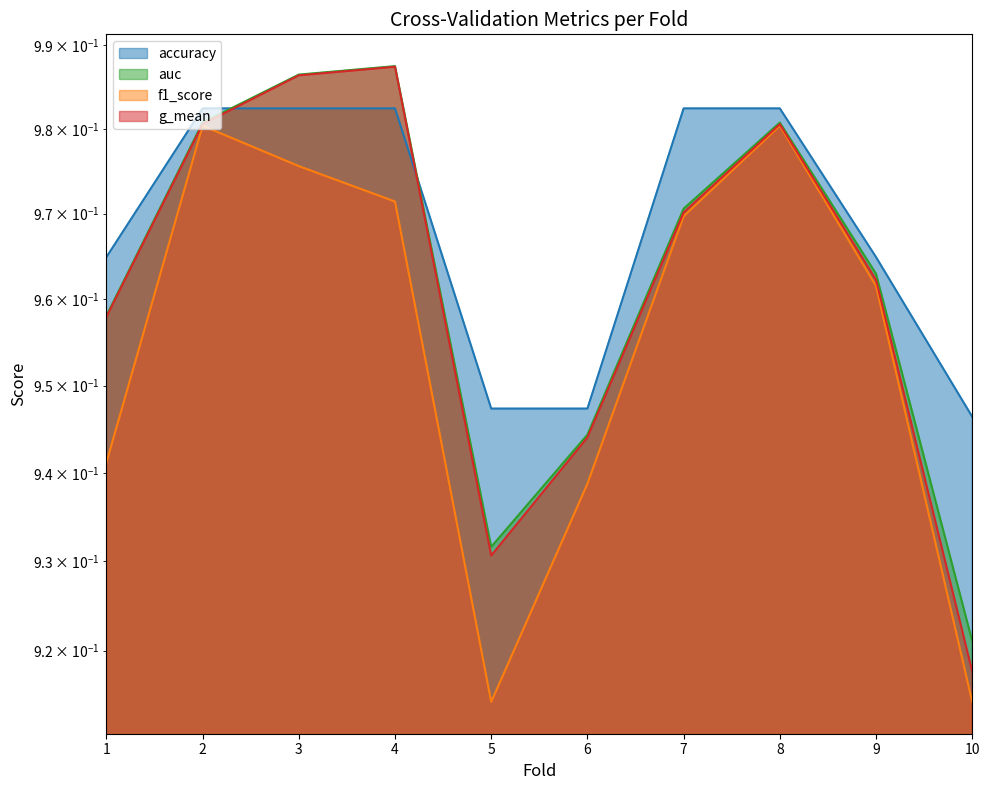

What is the total value across all series at 4?

3.9